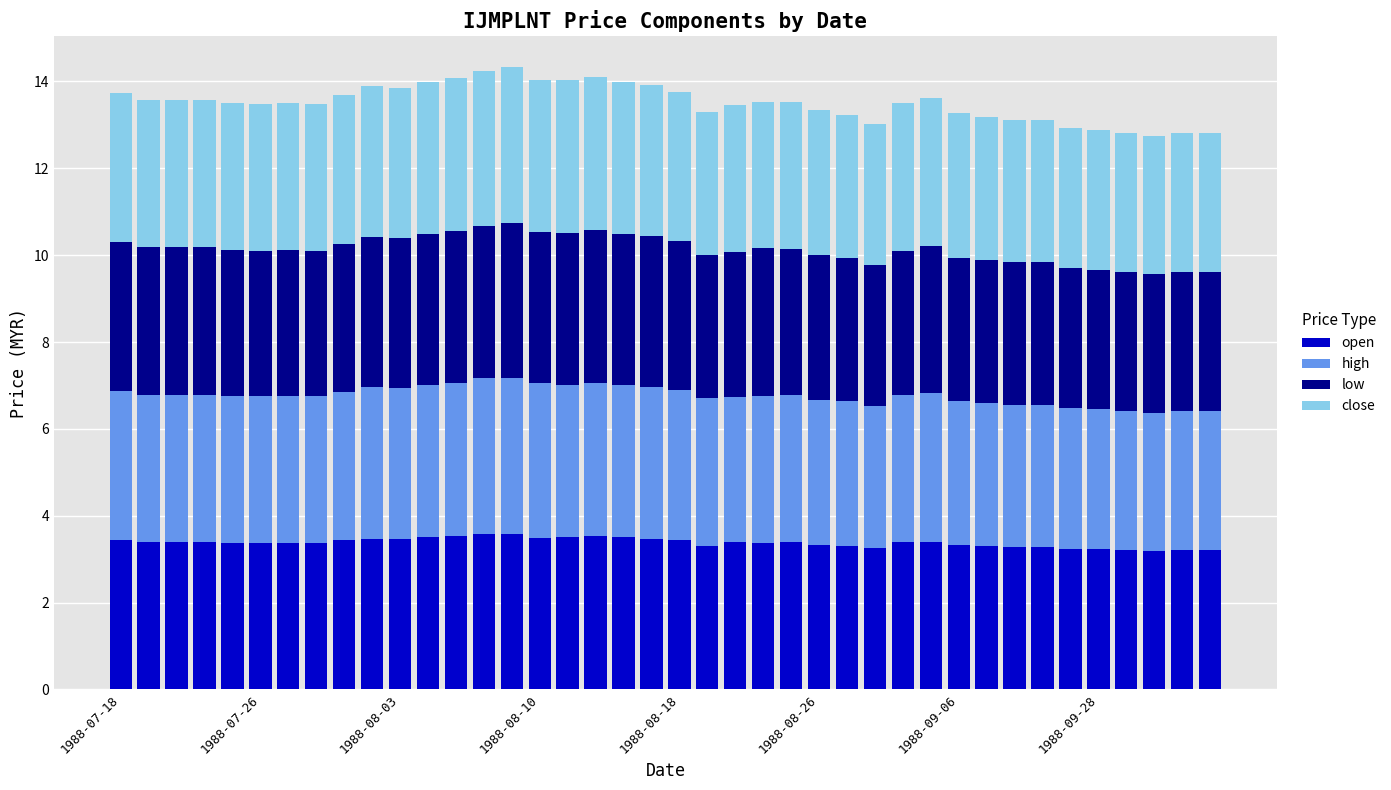

What is the minimum value for open?

3.2